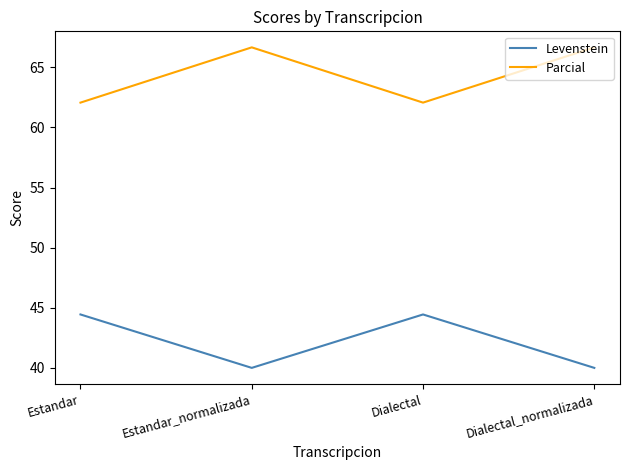

How many values in the Parcial series are below 66?

2